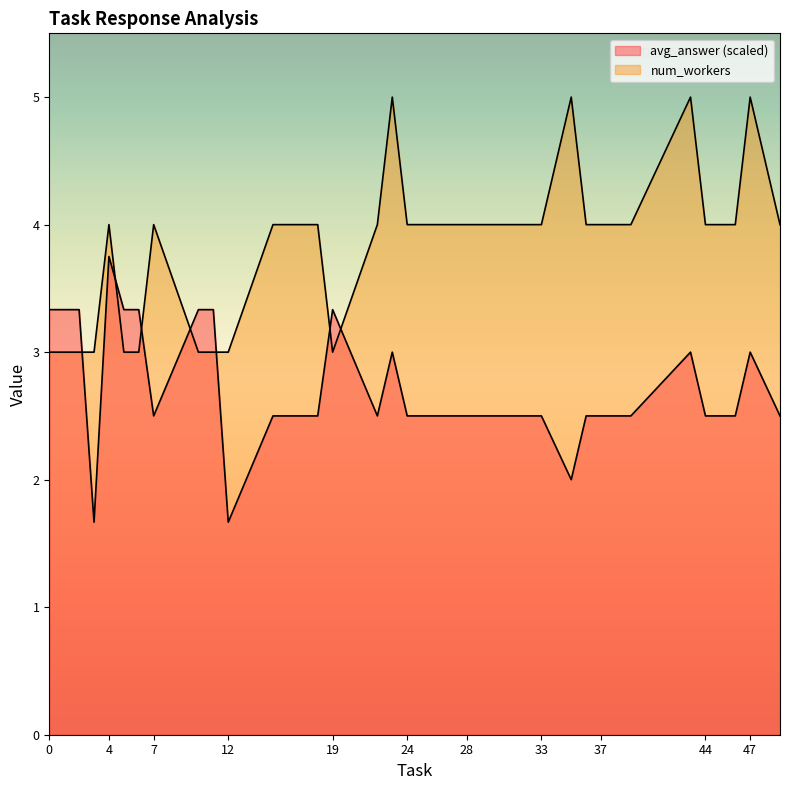

How many lines are shown in the chart?

2